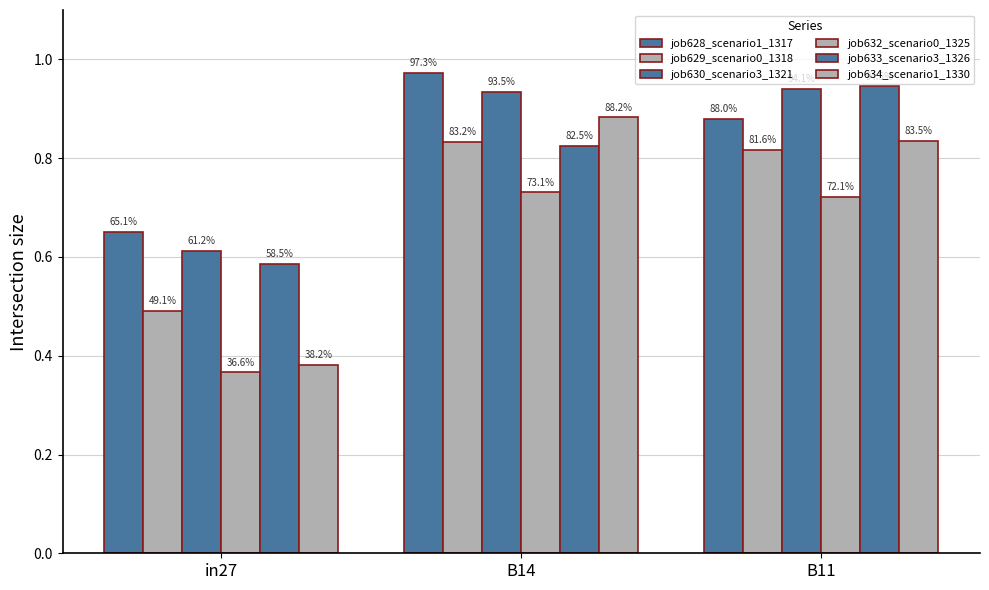

What is the label of the 2nd bar from the right?

B14